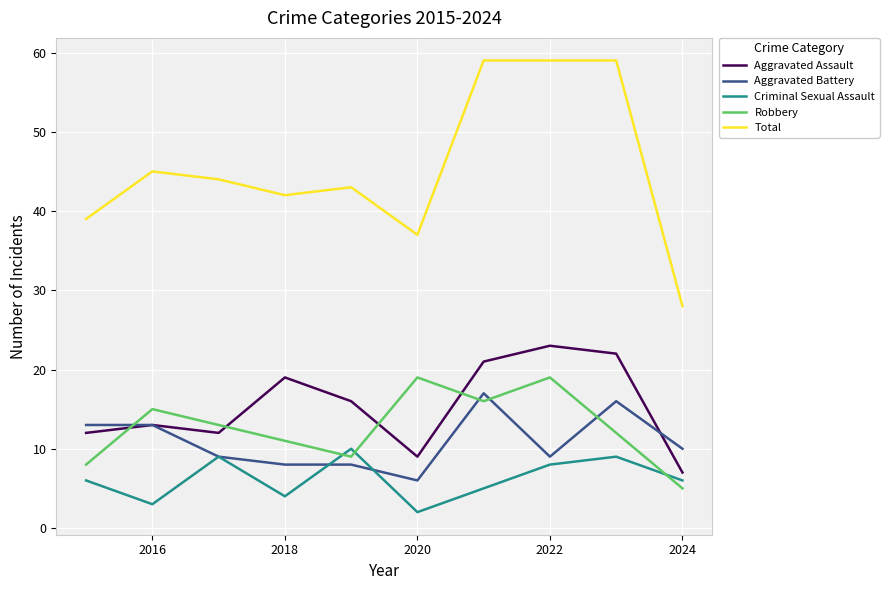

What is the difference between the maximum and second lowest values in the Criminal Sexual Assault series?

7